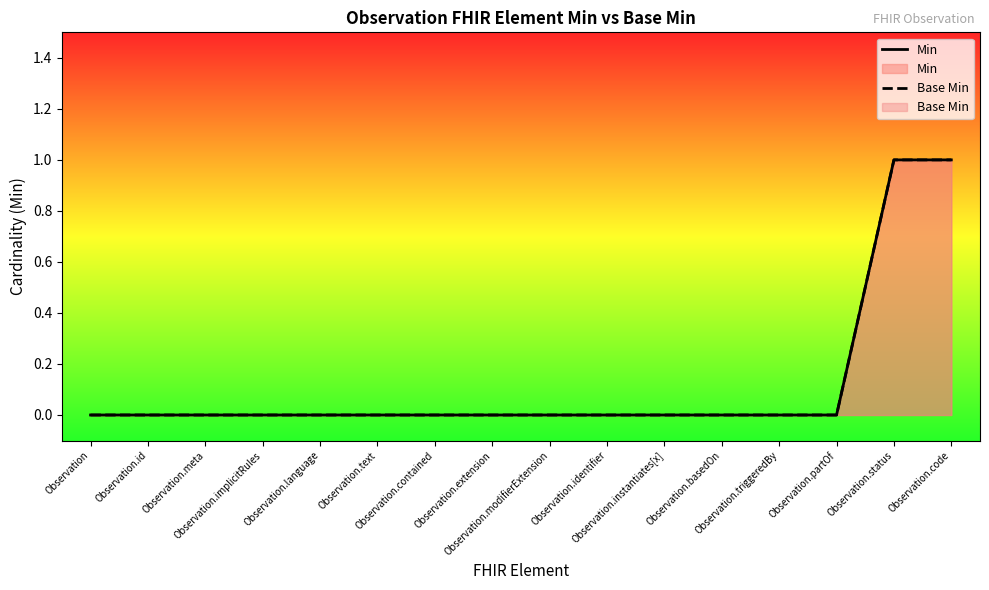

Rank the series at Observation.identifier from highest to lowest value.

Min, Base Min